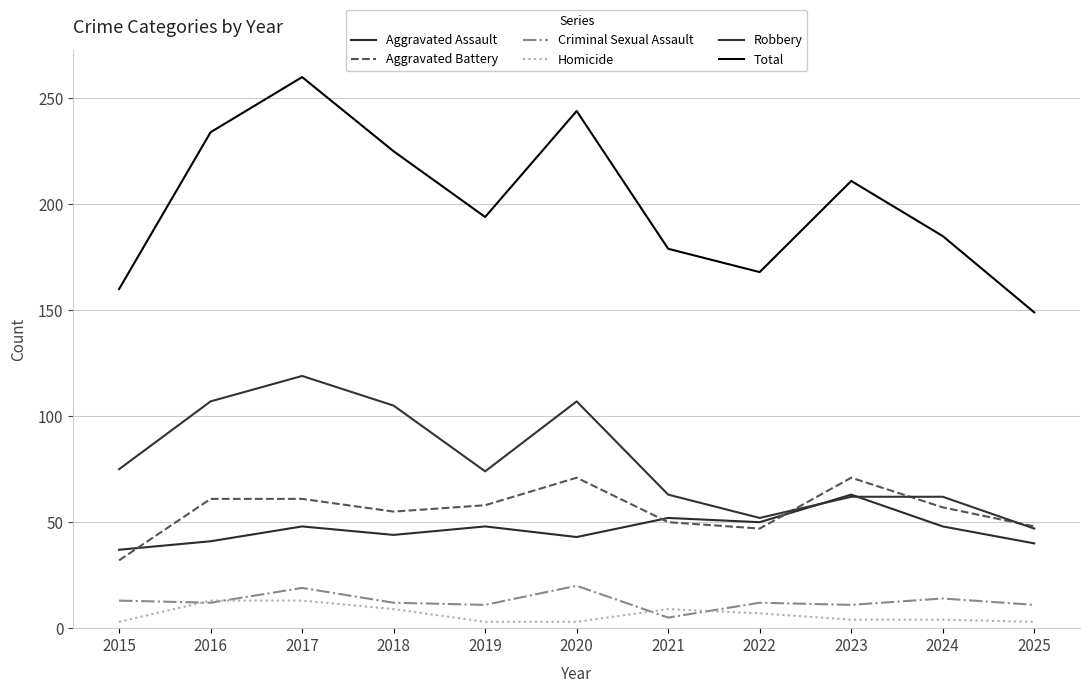

How many interior local valleys does the Criminal Sexual Assault series have?

4